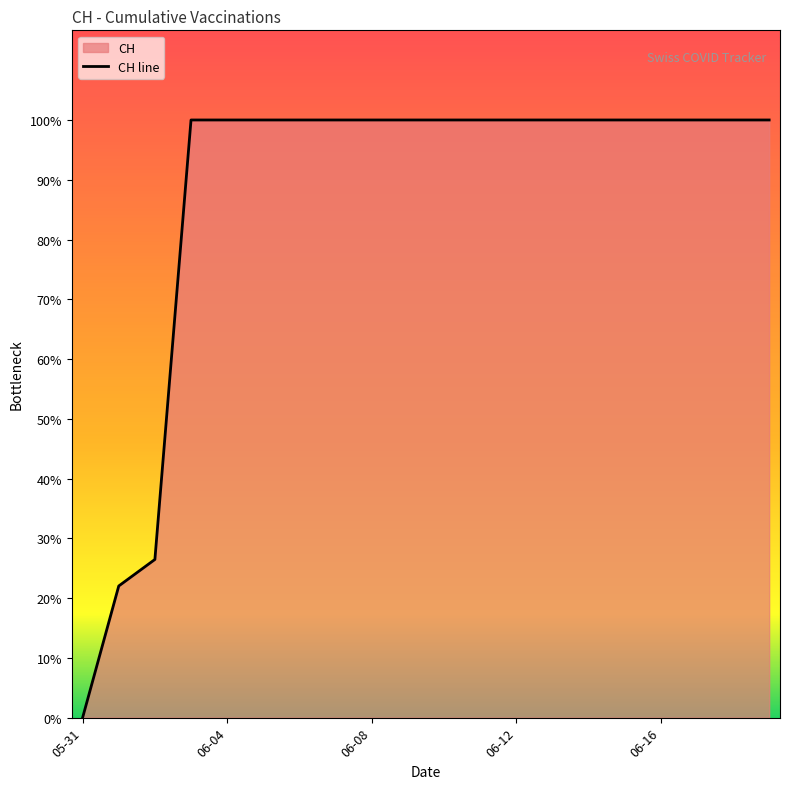

Rank the categories by value from highest to lowest.

2020-06-03, 2020-06-04, 2020-06-05, 2020-06-06, 2020-06-07, 2020-06-08, 2020-06-09, 2020-06-10, 2020-06-11, 2020-06-12, 2020-06-13, 2020-06-14, 2020-06-15, 2020-06-16, 2020-06-17, 2020-06-18, 2020-06-19, 2020-06-02, 2020-06-01, 2020-05-31